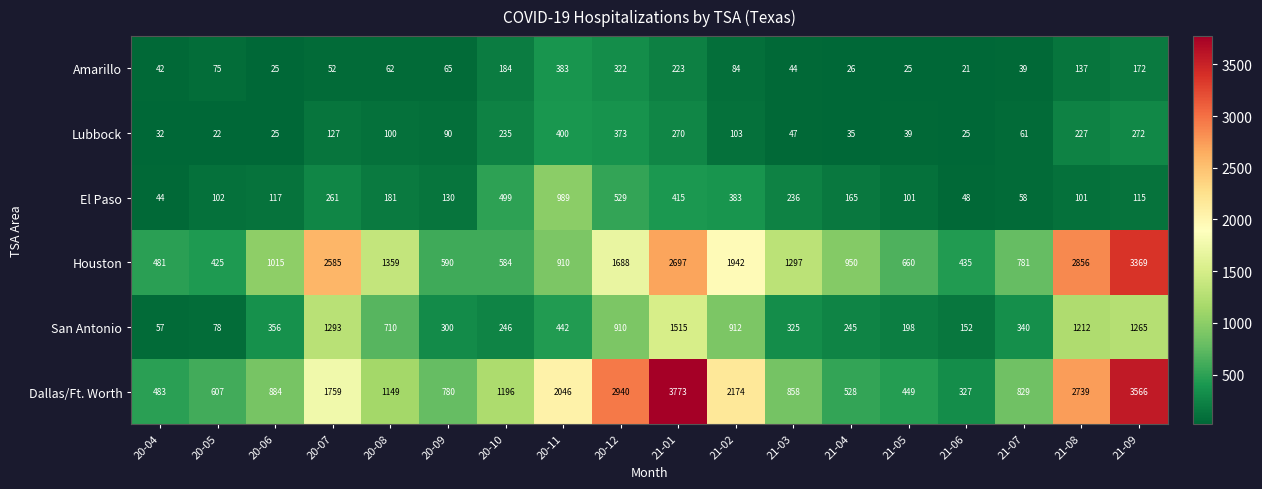

Between 21-08 and 21-09, which series saw the biggest shift?

Dallas/Ft. Worth